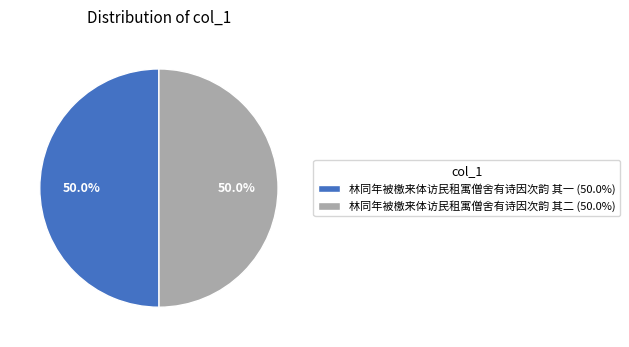

To the nearest percent, what portion does 林同年被檄来体访民租寓僧舍有诗因次韵 其一 represent?

50%